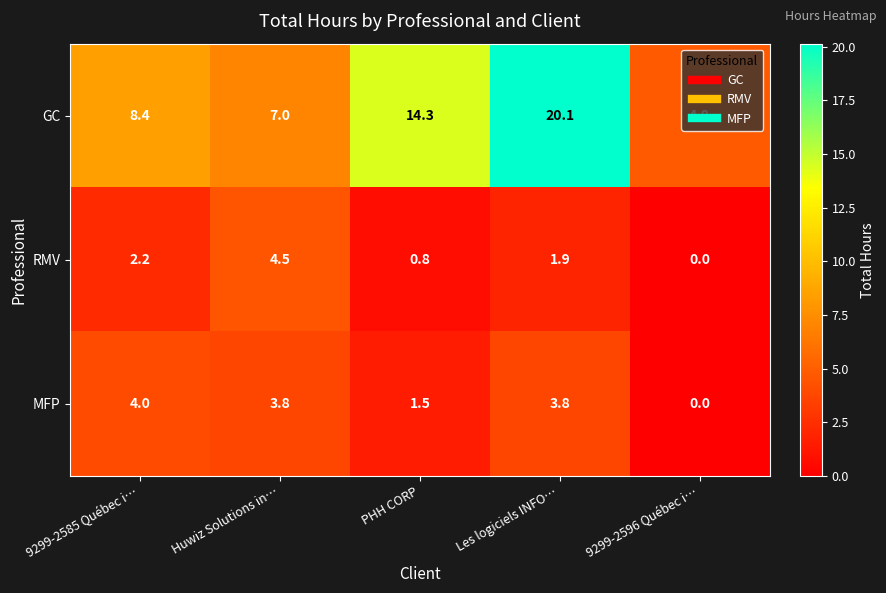

Read the RMV value at PHH CORP.

0.8